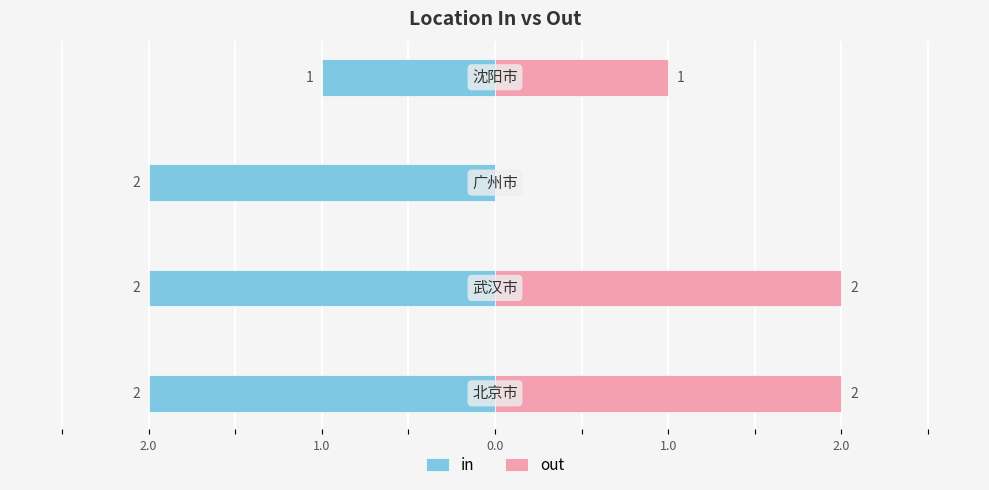

What is the approximate value of out at 1.0?

1